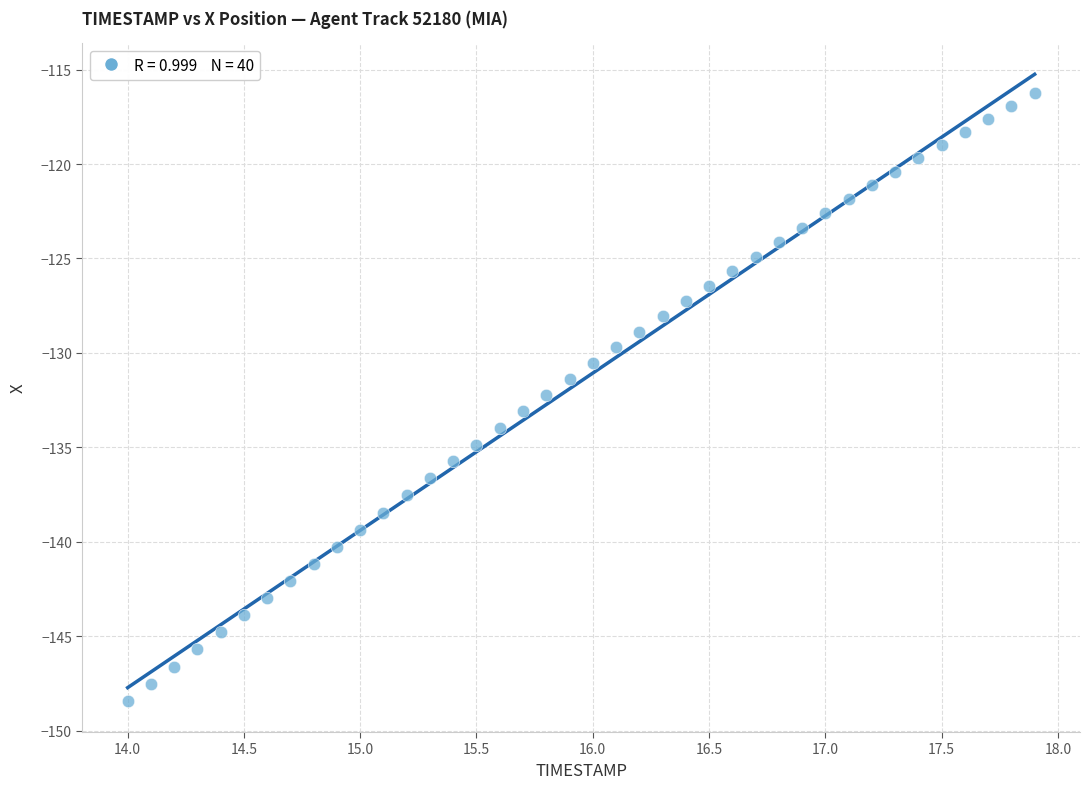

What is the range of Y values (max minus min)?

32.2